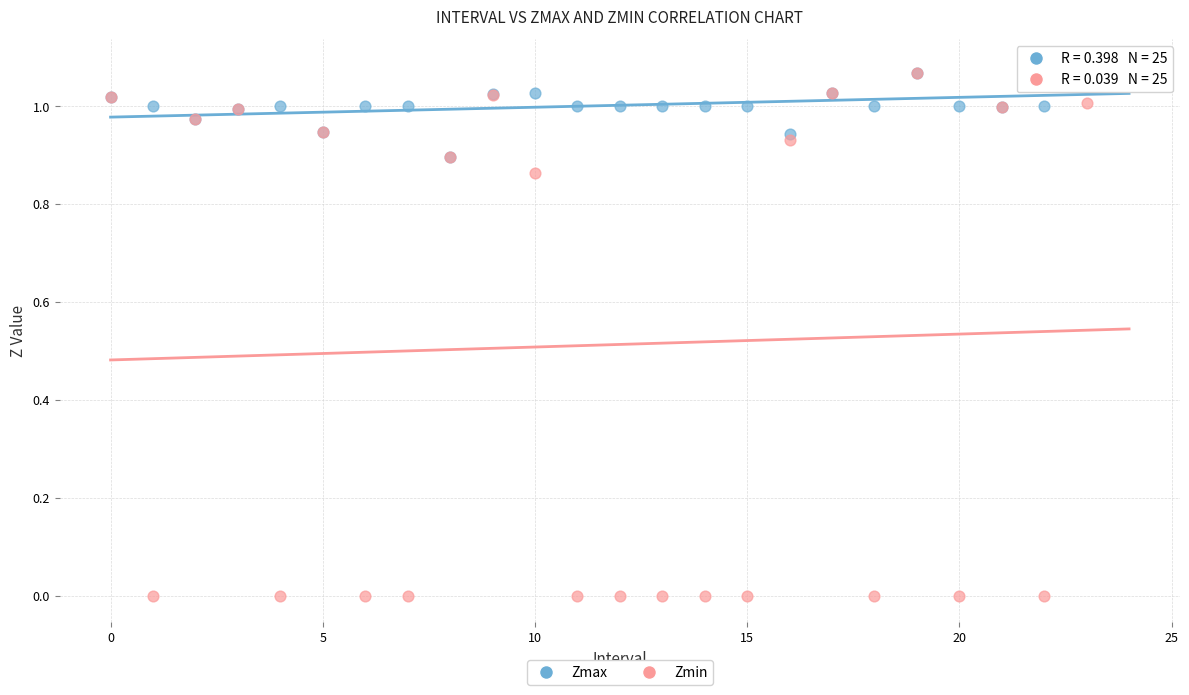

Which series contains the lowest Y value?

Zmin